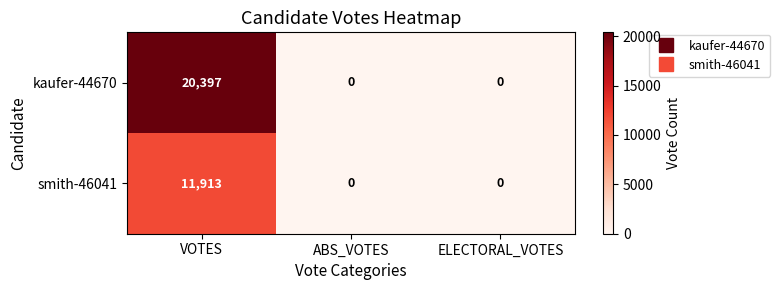

The value of kaufer-44670 at VOTES is 8542. True or false?

False